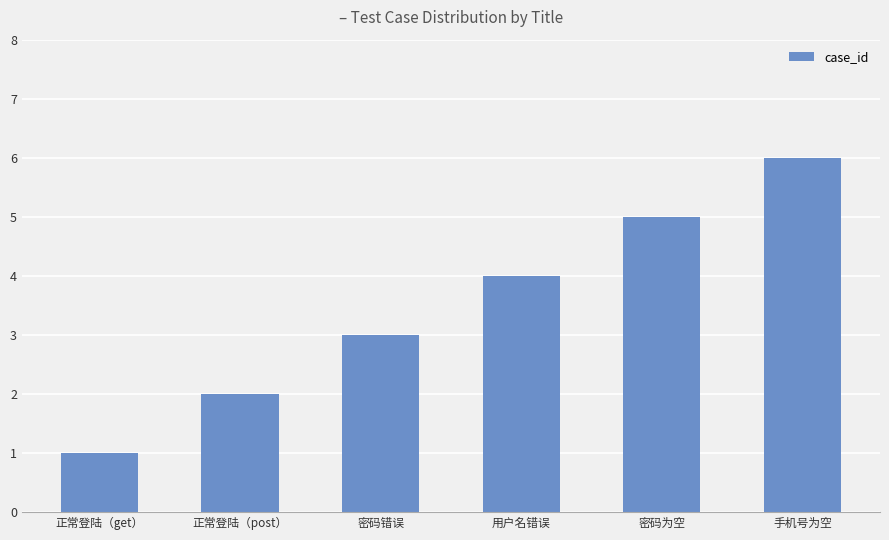

Rank the categories by value from highest to lowest.

手机号为空, 密码为空, 用户名错误, 密码错误, 正常登陆（post）, 正常登陆（get）